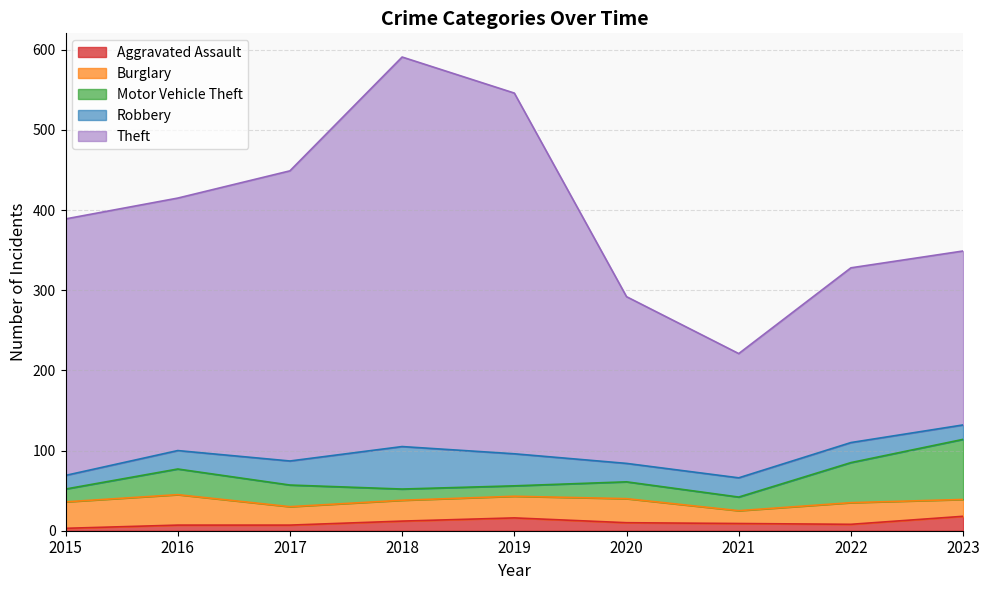

At which category is the sum across all series the highest?

2018